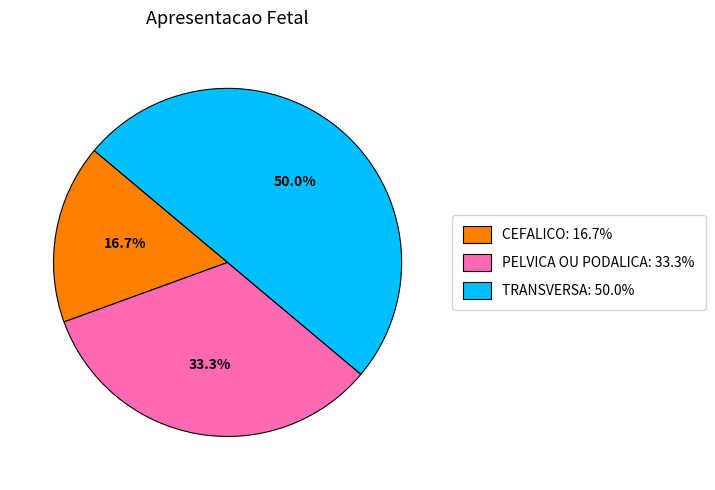

Count the number of slices in the pie.

3